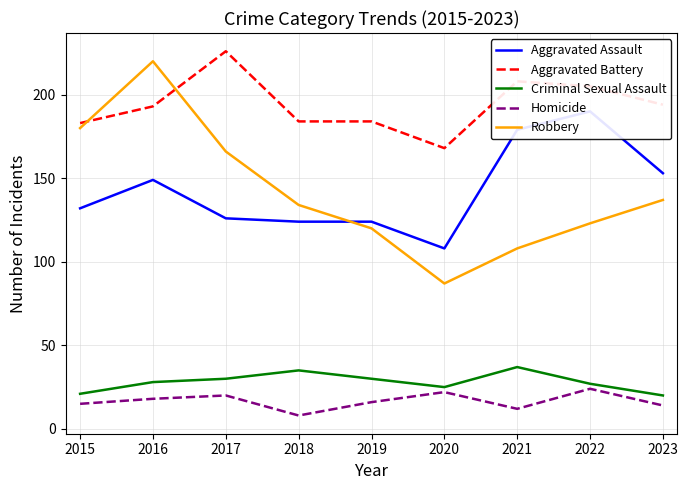

The Criminal Sexual Assault series shows 7 at 2018. True or false?

False